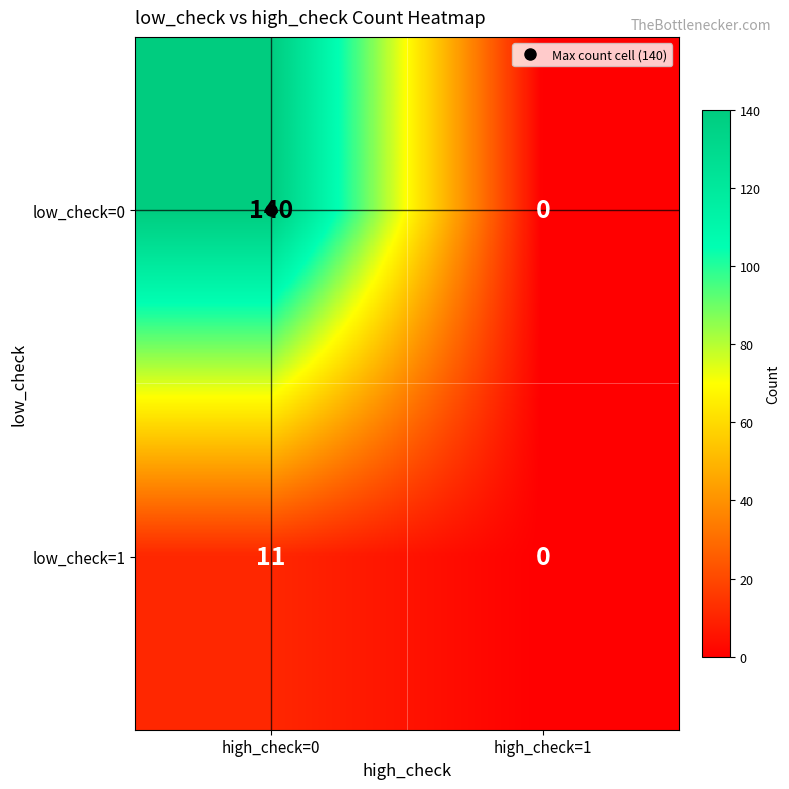

What is the difference between the low_check=0 values at high_check=1 and high_check=0?

140